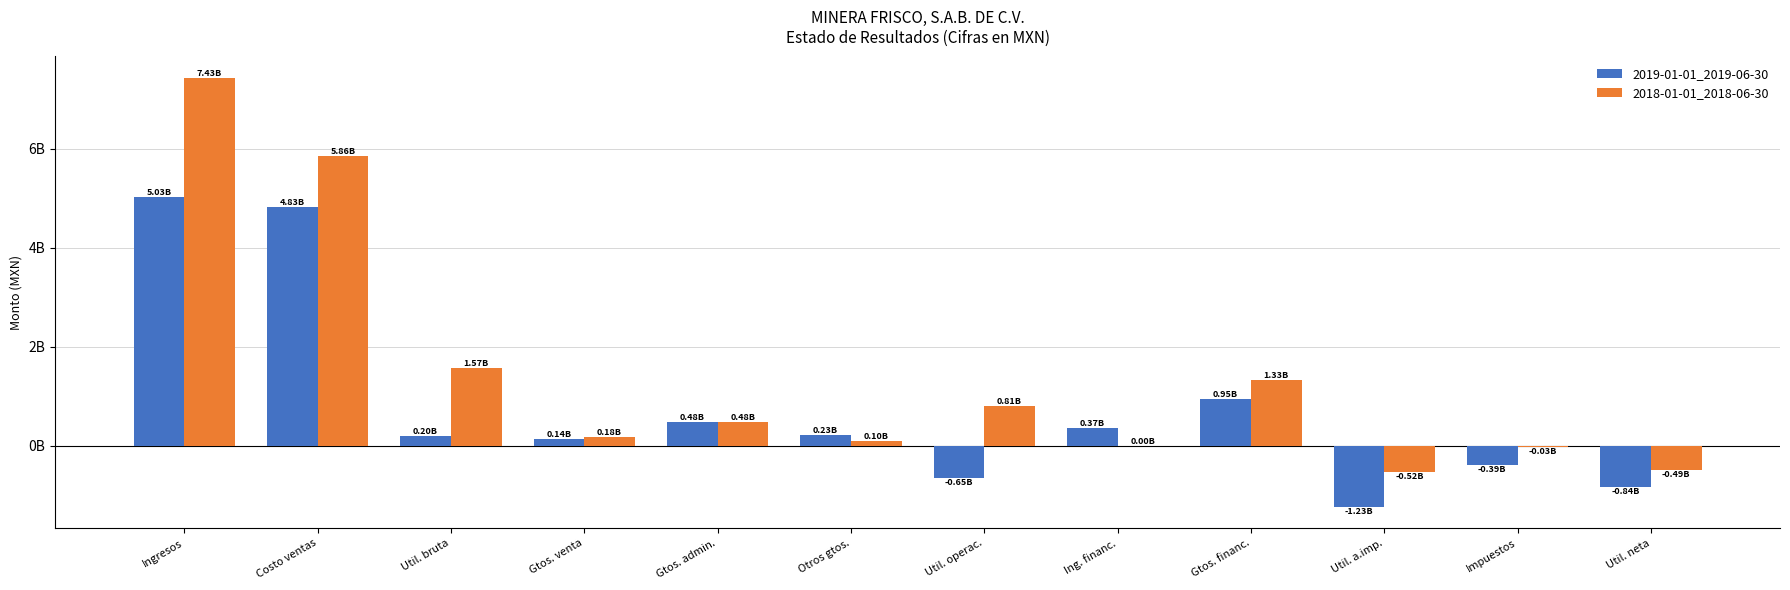

What are all the series names shown in the legend?

2019-01-01_2019-06-30, 2018-01-01_2018-06-30